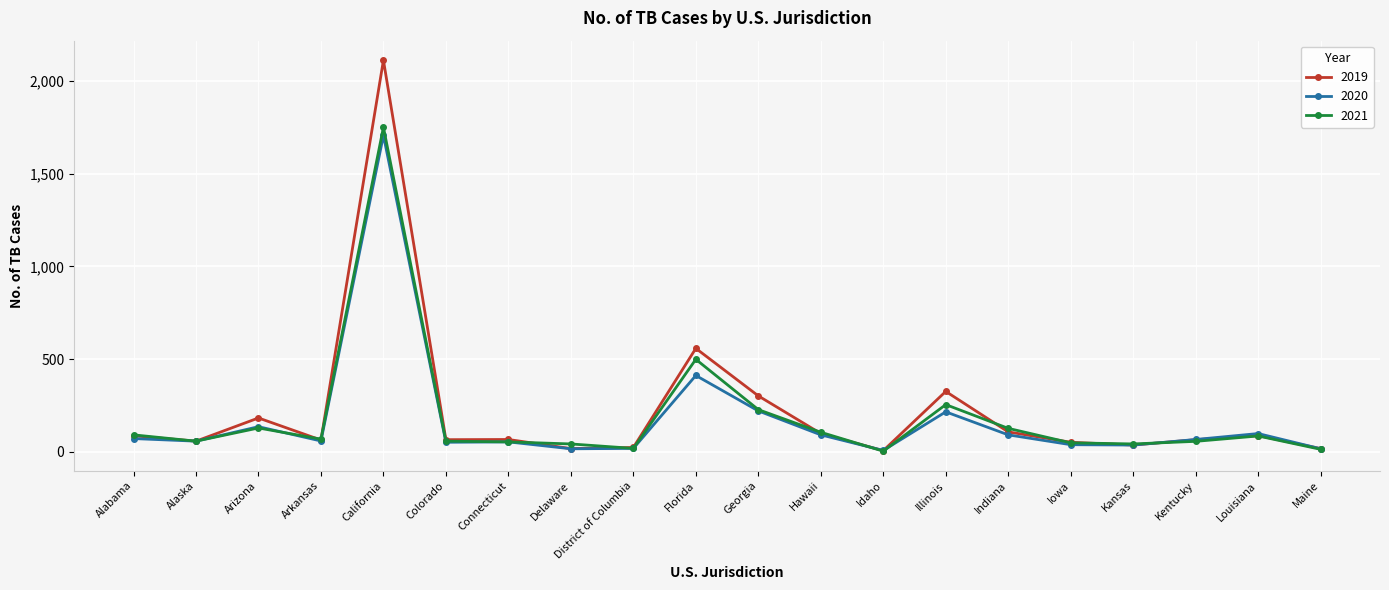

Where is the first local minimum for 2019?

Alaska